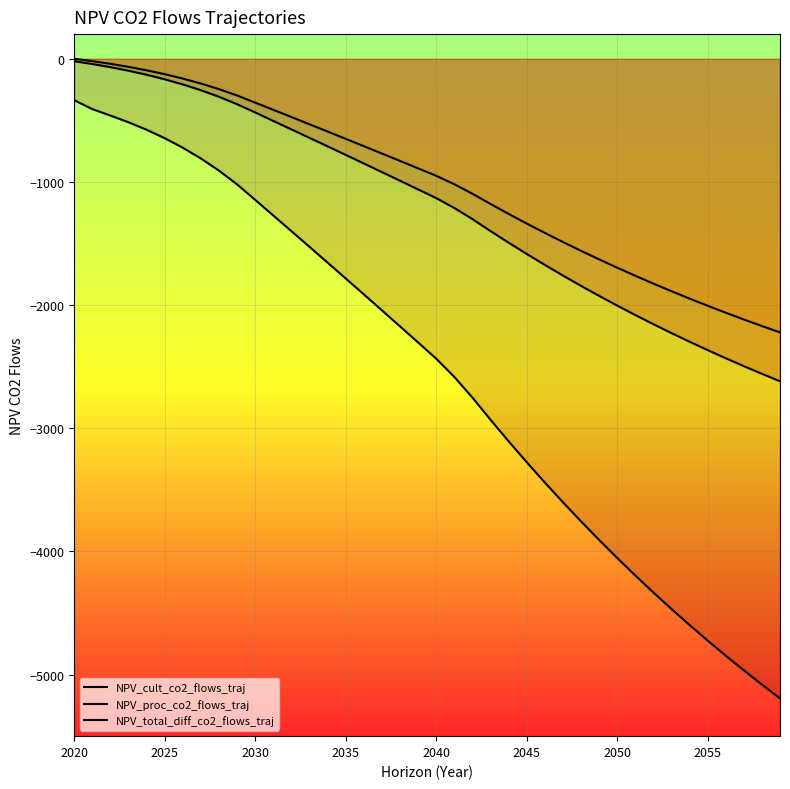

Count the number of categories in the chart.

40